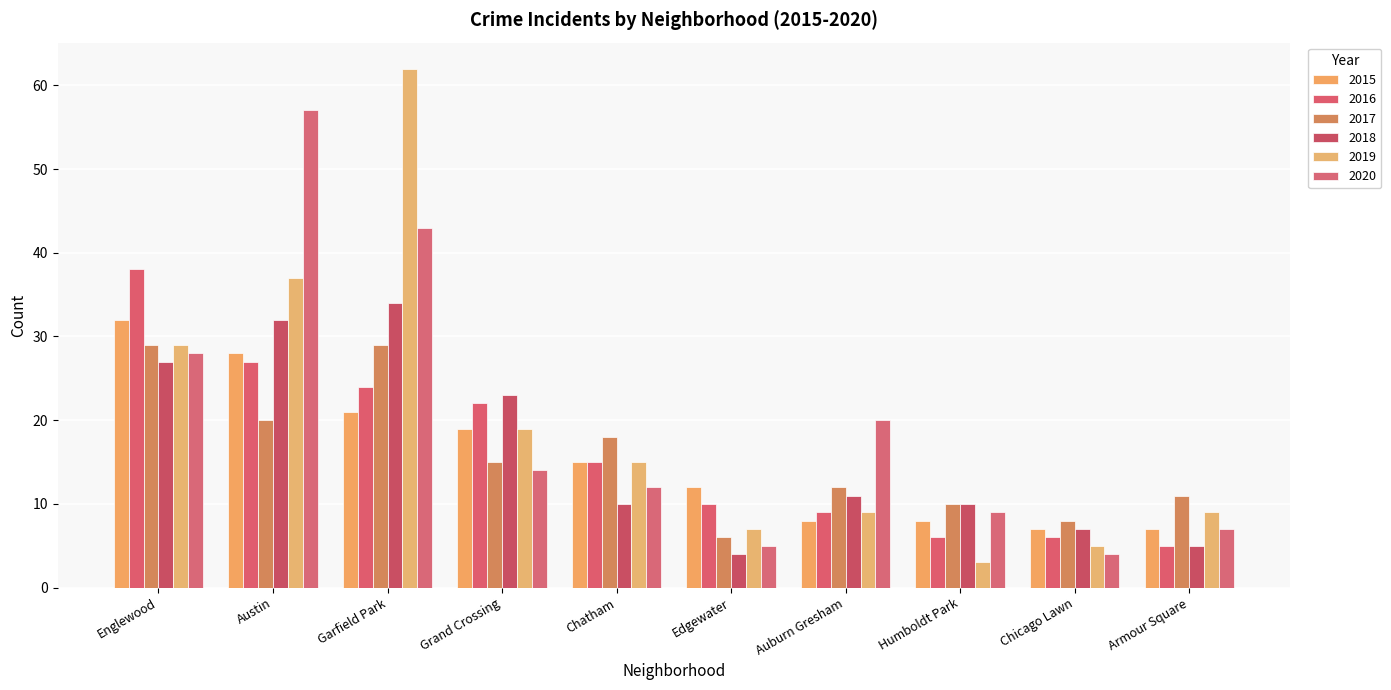

What is the label of the 1st bar from the right?

Armour Square